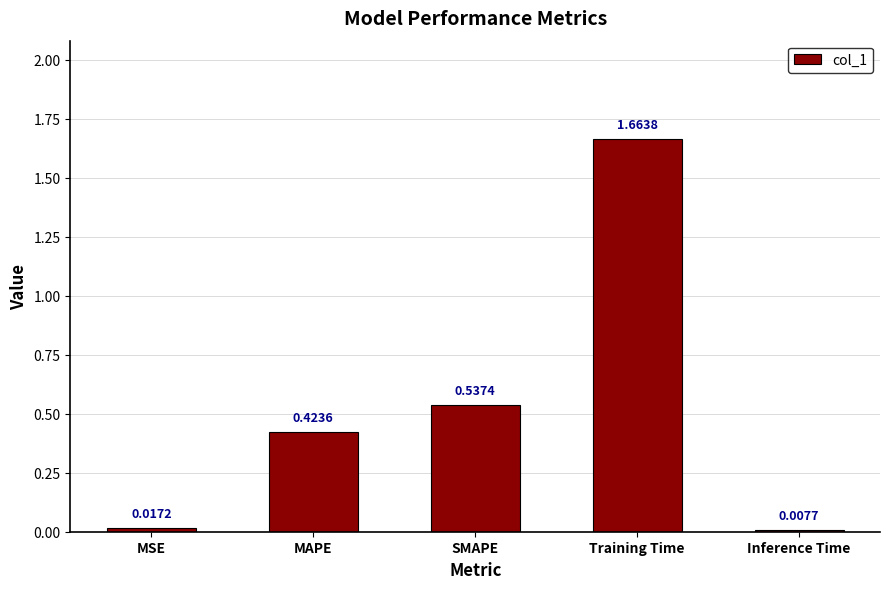

Which label corresponds to the smallest value in the chart?

Inference Time